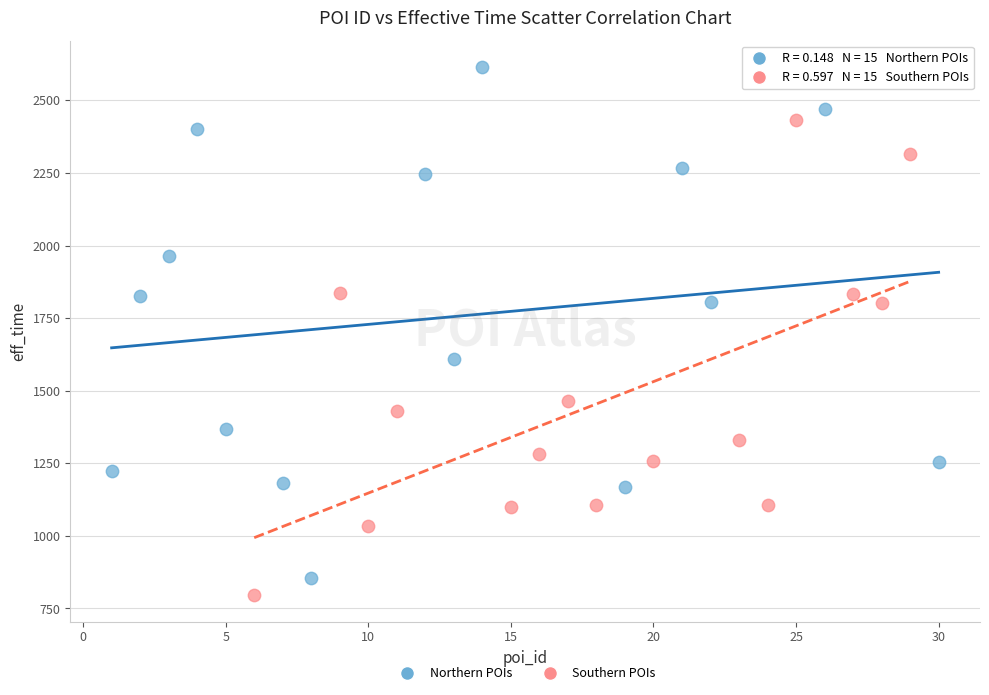

What are all the series names shown in the legend?

Northern POIs, Southern POIs